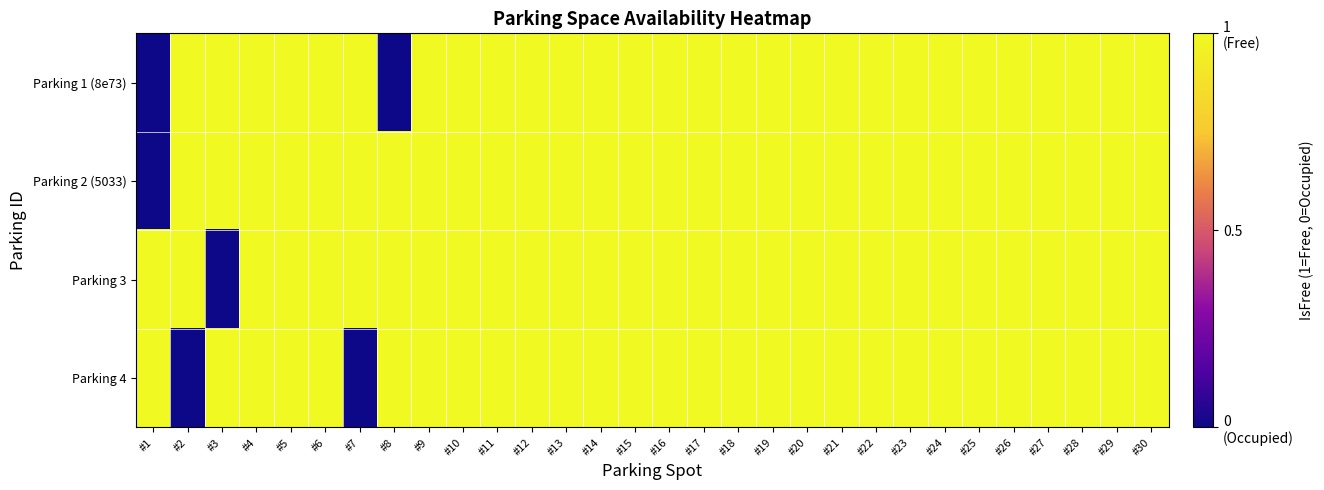

Count the number of data series in this chart.

4